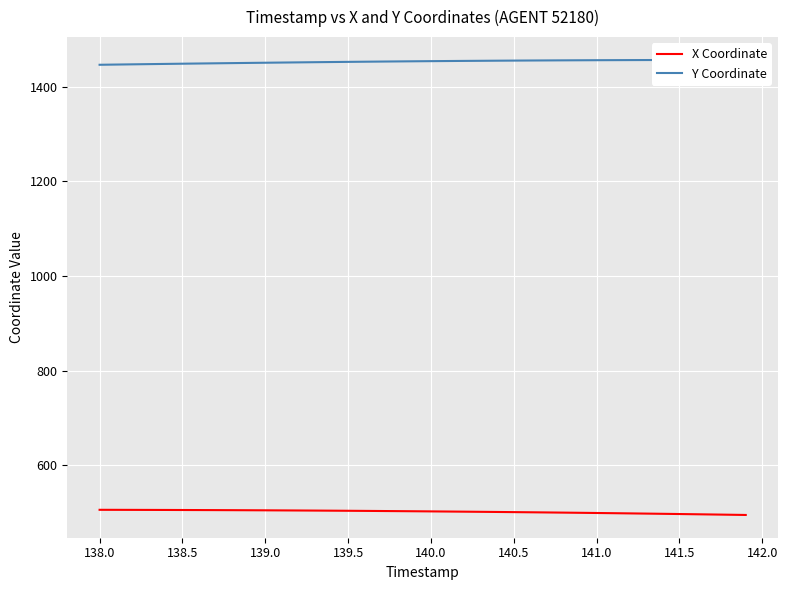

What is the lowest value of the X Coordinate series?

495.5